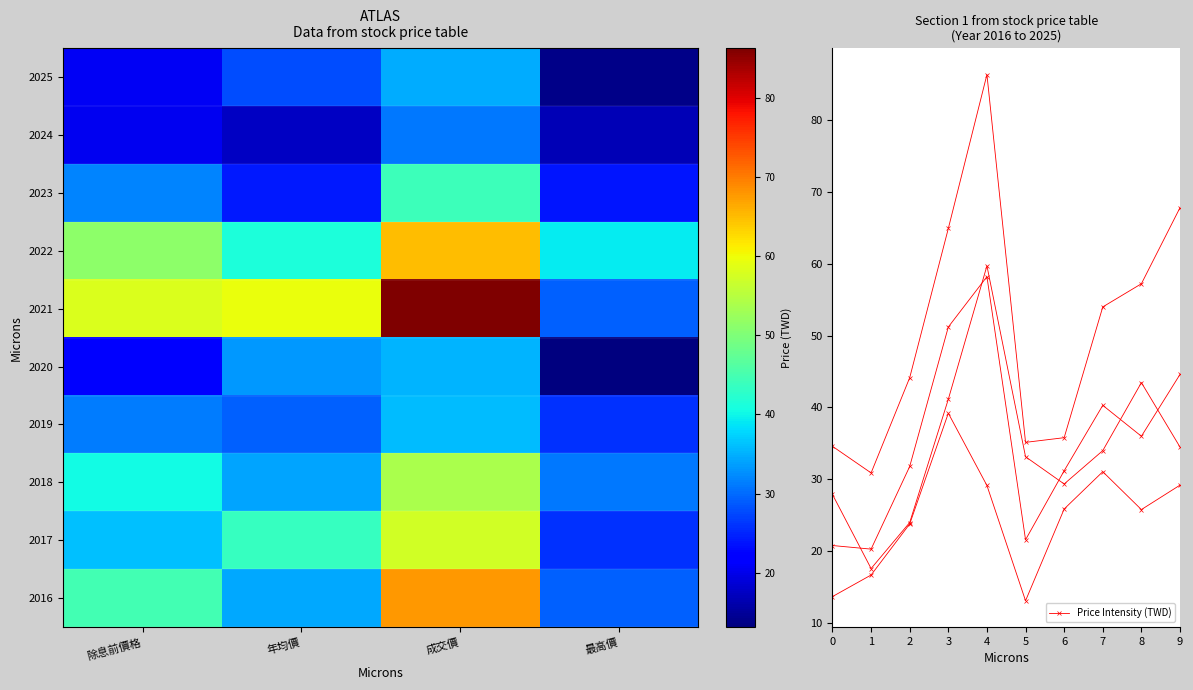

True or false: 成交價 has a value of 21.3 at 5.

False